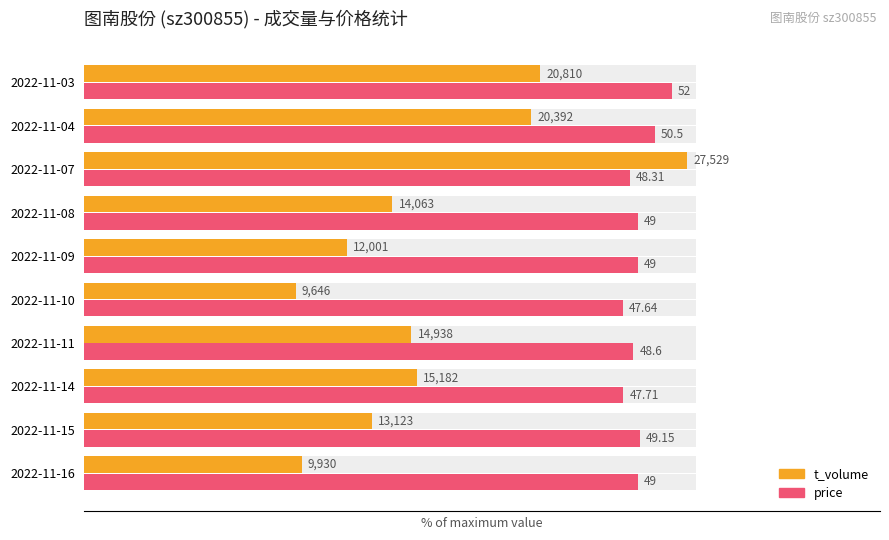

Is it true that price equals 26.7 at 2022-11-11?

False